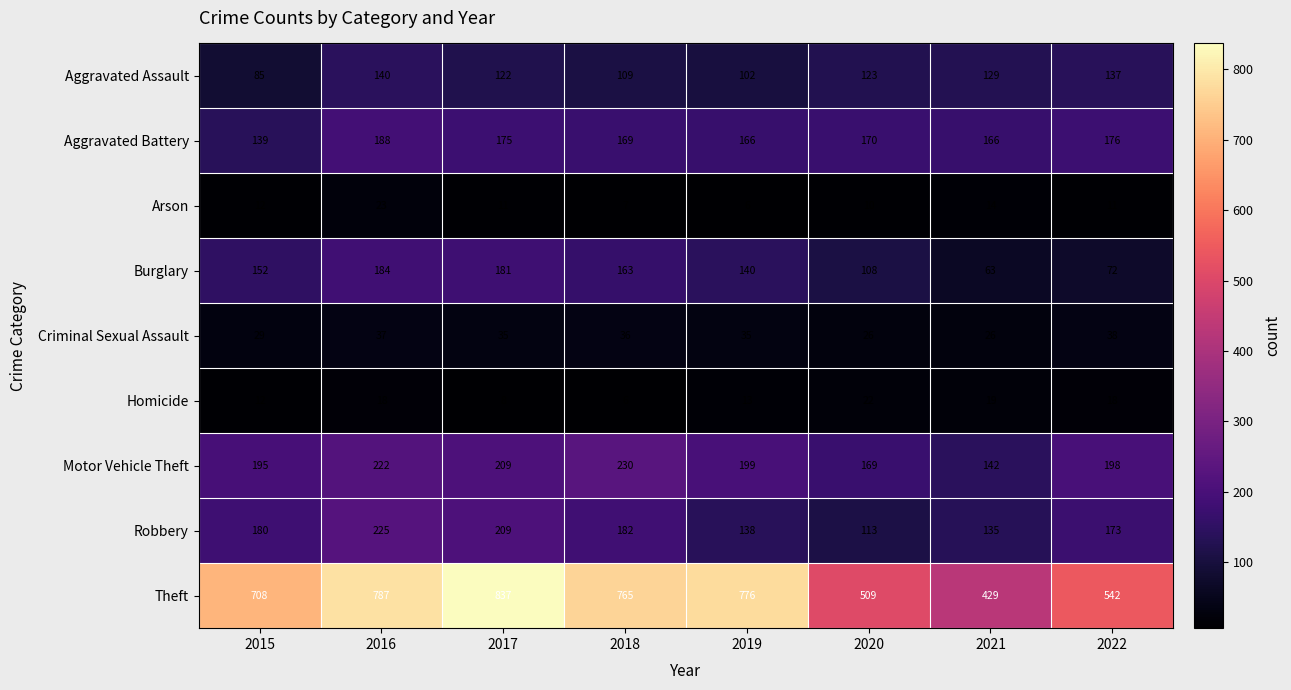

List the labels in order of Robbery value, largest first.

2016, 2017, 2018, 2015, 2022, 2019, 2021, 2020